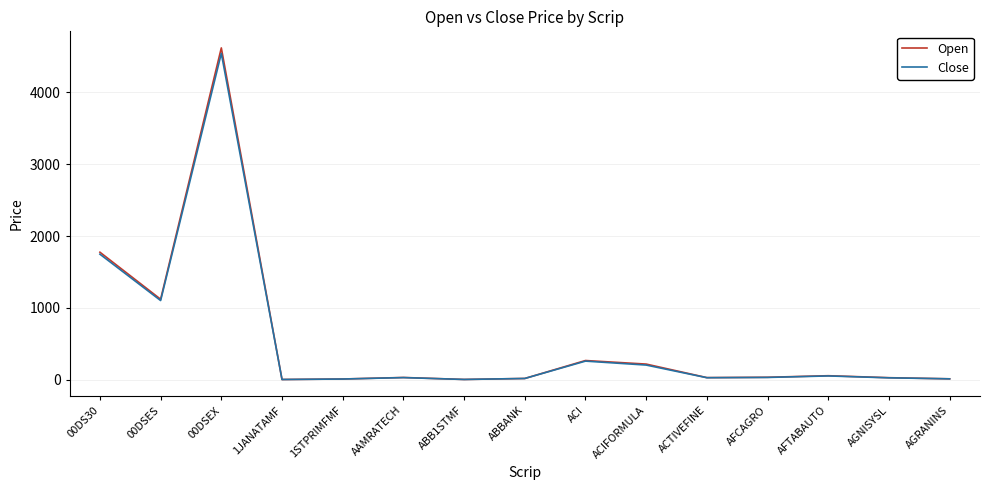

At which category is the sum across all series the highest?

00DSEX